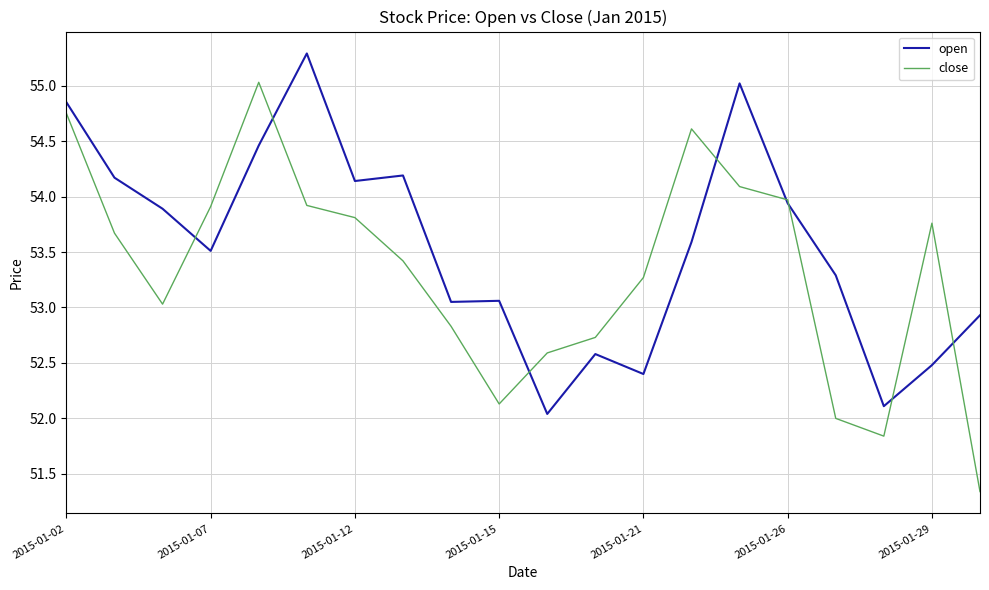

What is the minimum value shown in the chart?

51.3